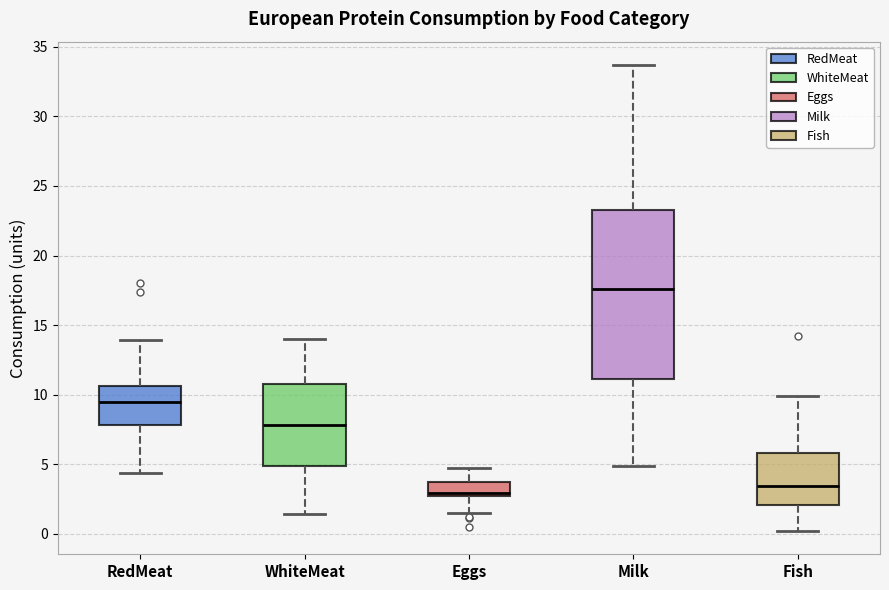

Which box has the highest median line?

Milk